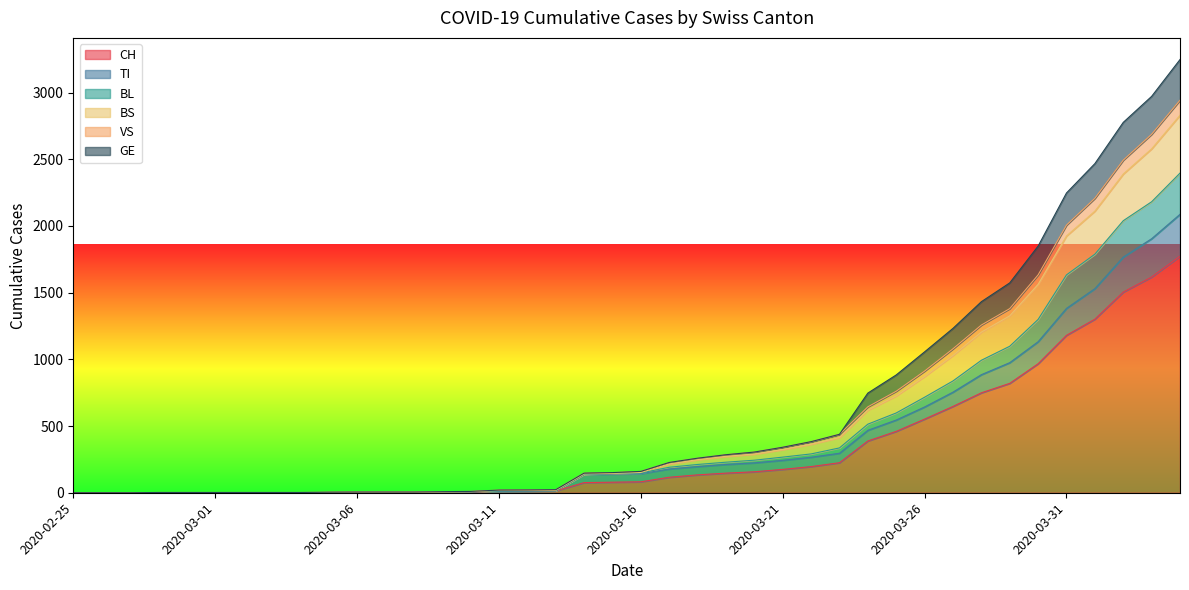

True or false: TI and BS cross at least once.

False